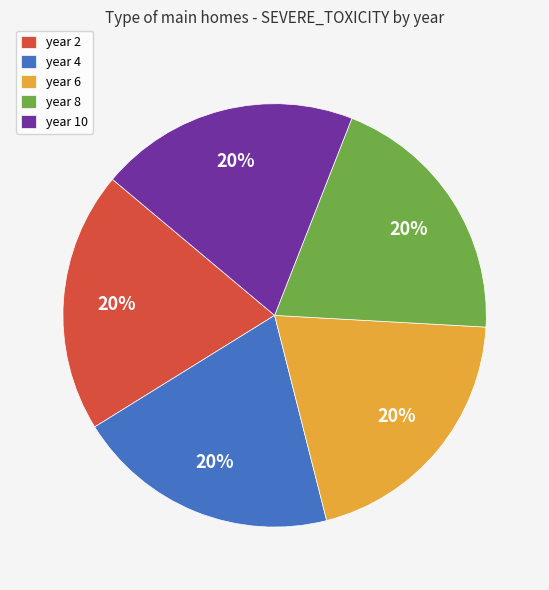

To the nearest percent, what portion does year 2 represent?

20%